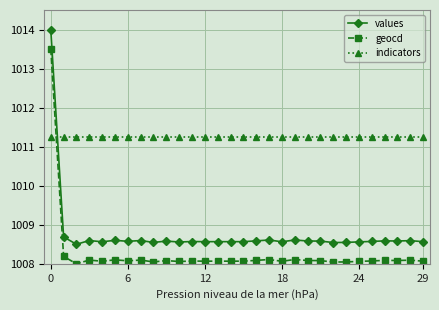

List the series in order of their overall mean, lowest first.

geocd, values, indicators